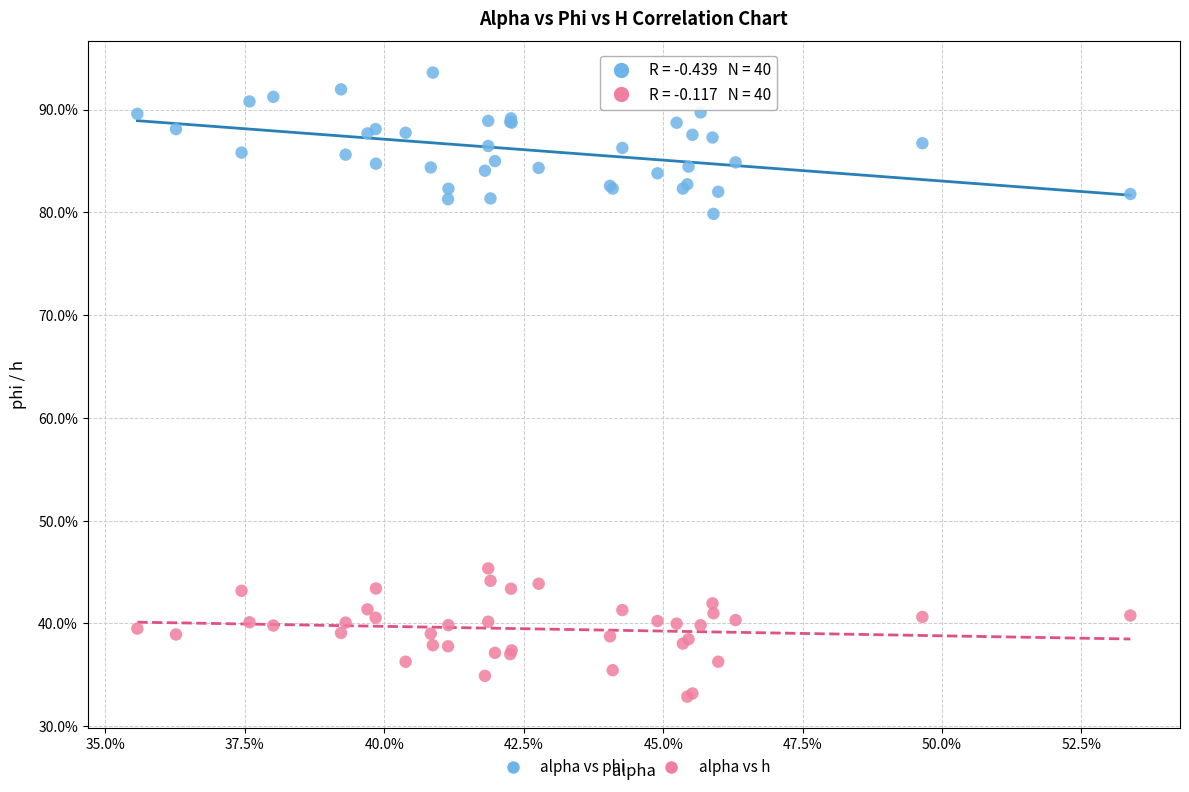

Which series contains the highest Y value?

alpha vs phi